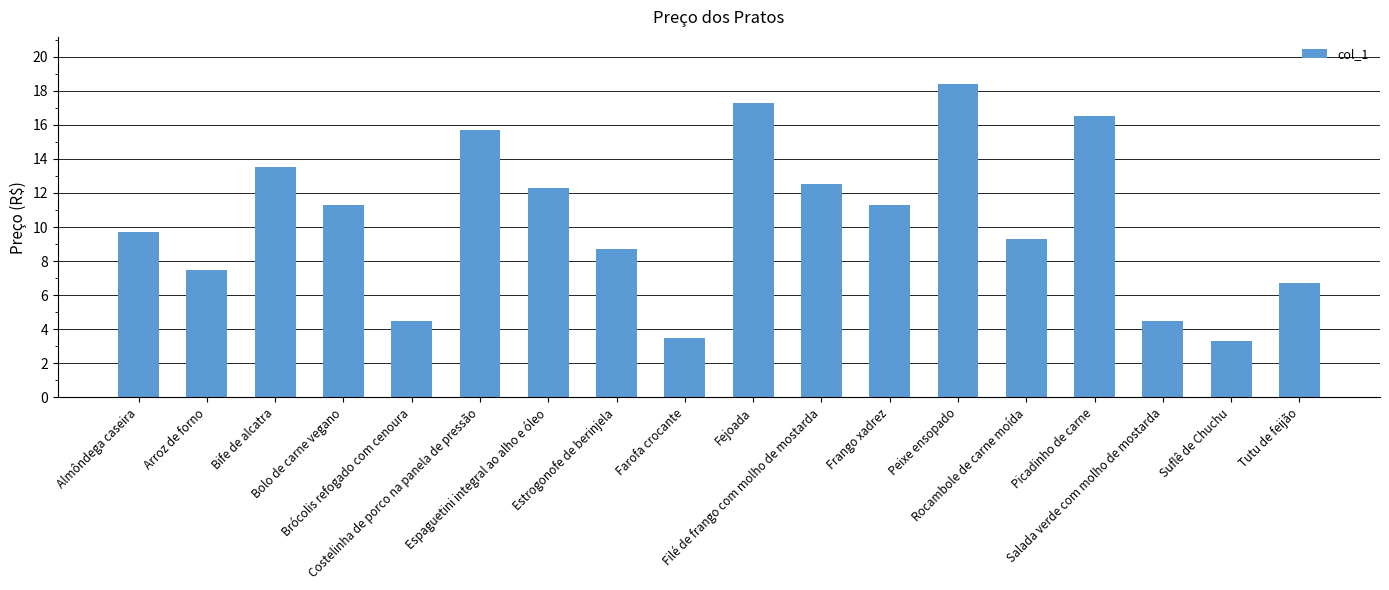

What is the difference between the maximum and minimum values?

15.1